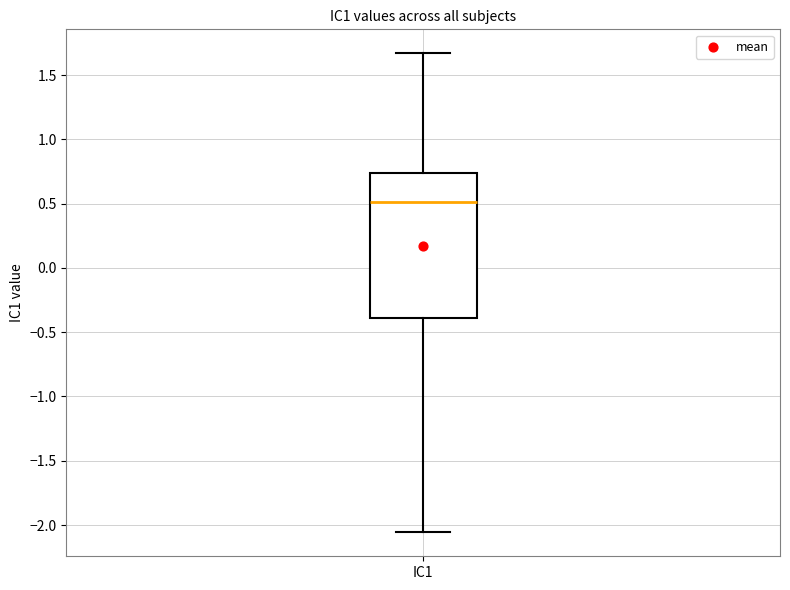

Where does the median line of the box for IC1 sit on the y-axis? The values are not printed on the chart, so give them approximately, as read against the axis.

0.50